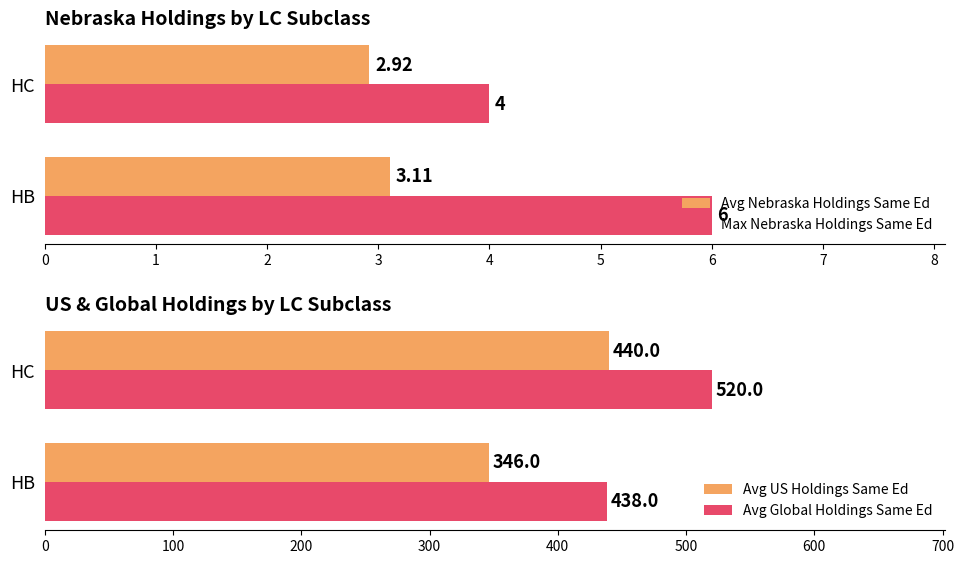

Count the number of data series in this chart.

4